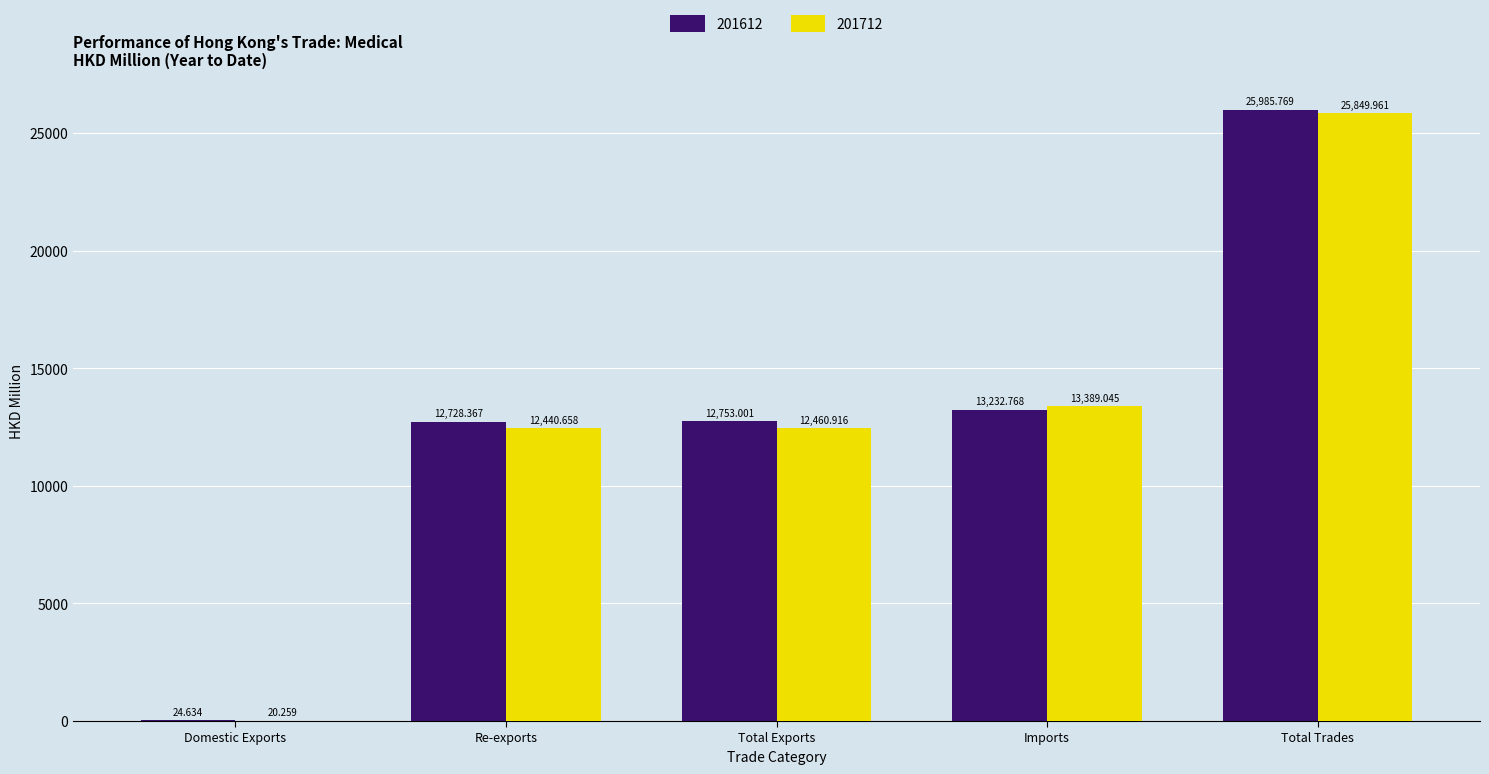

At which category is the sum across all series the highest?

Total Trades